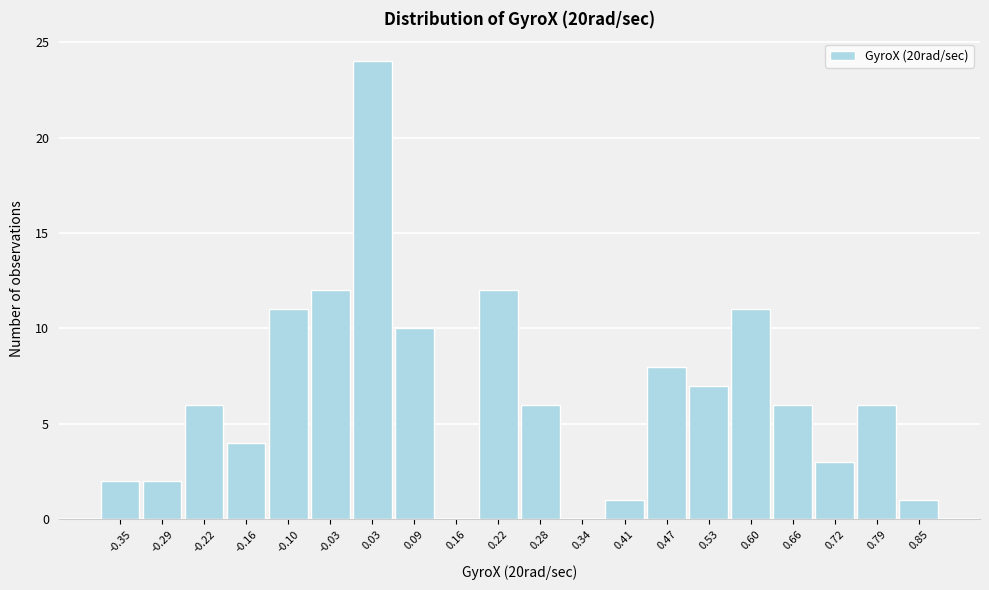

Reading left to right, list every bar in this chart as the range it spans on the x-axis followed by its height. Neither the bar edges nor the heights are printed on the chart, so give them approximately, as read against the axes.

-0.380 to -0.317: 2
-0.317 to -0.254: 2
-0.254 to -0.191: 6
-0.191 to -0.128: 4
-0.128 to -0.065: 11
-0.065 to -0.002: 12
-0.002 to 0.061: 24
0.061 to 0.124: 10
0.124 to 0.187: 0
0.187 to 0.250: 12
0.250 to 0.313: 6
0.313 to 0.376: 0
0.376 to 0.439: 1
0.439 to 0.502: 8
0.502 to 0.565: 7
0.565 to 0.628: 11
0.628 to 0.691: 6
0.691 to 0.754: 3
0.754 to 0.817: 6
0.817 to 0.880: 1